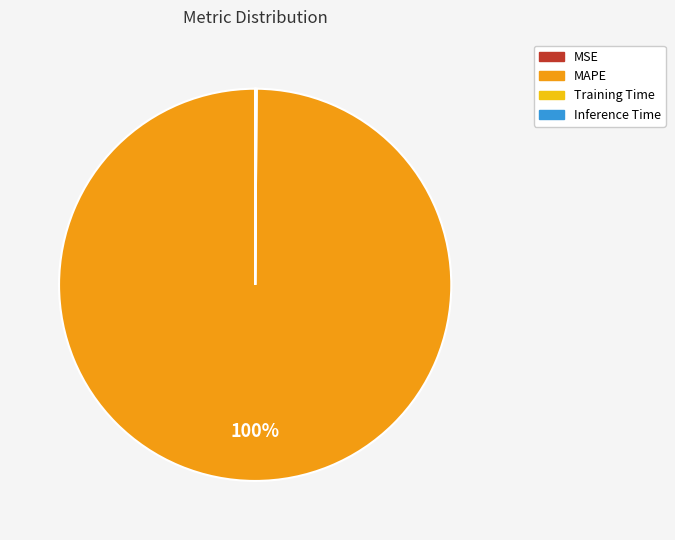

Which category has the biggest portion of the pie?

MAPE